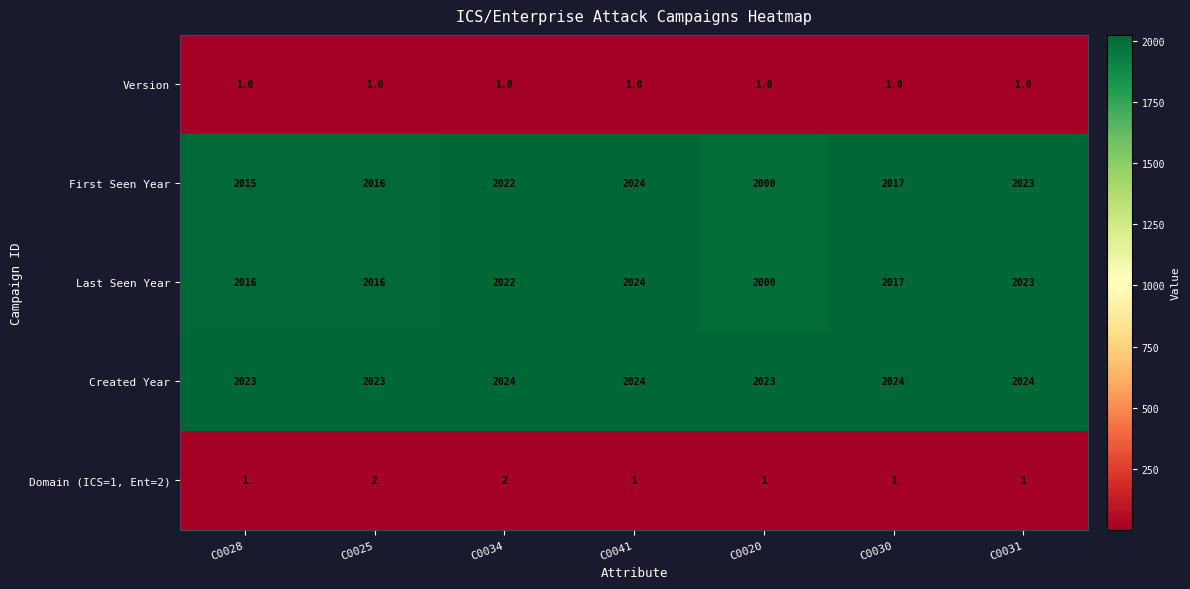

The value of Domain (ICS=1, Ent=2) at C0041 is 1. True or false?

True